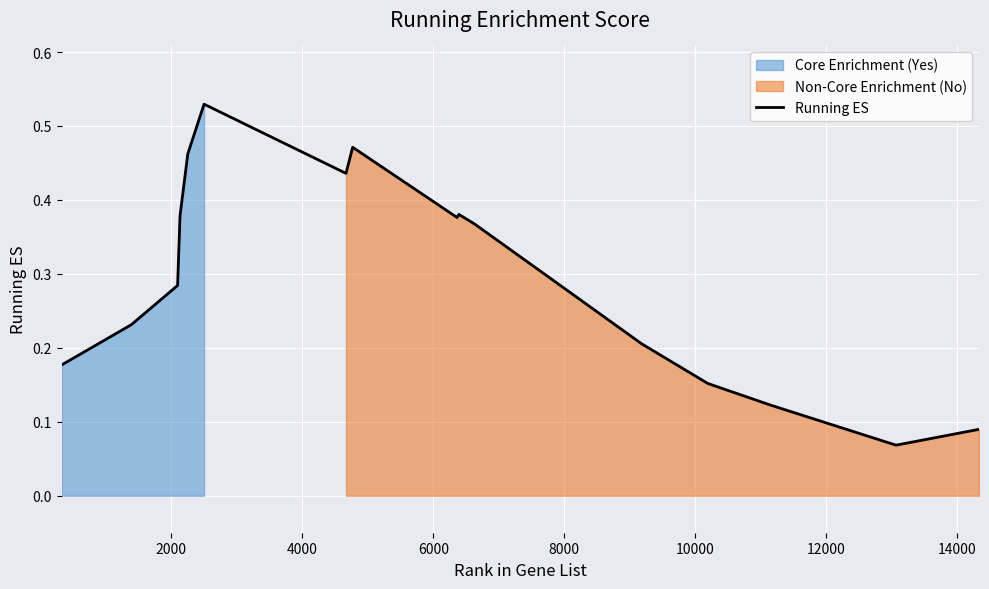

What is the sum of all values?

5.4